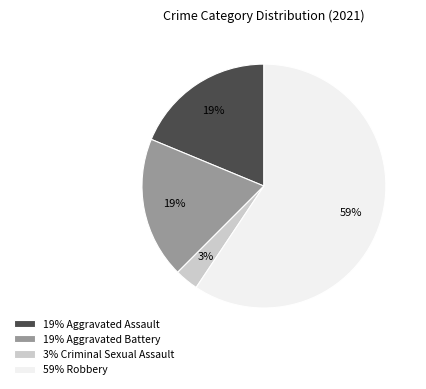

To the nearest percent, what percentage of the pie is 19% Aggravated Battery?

19%